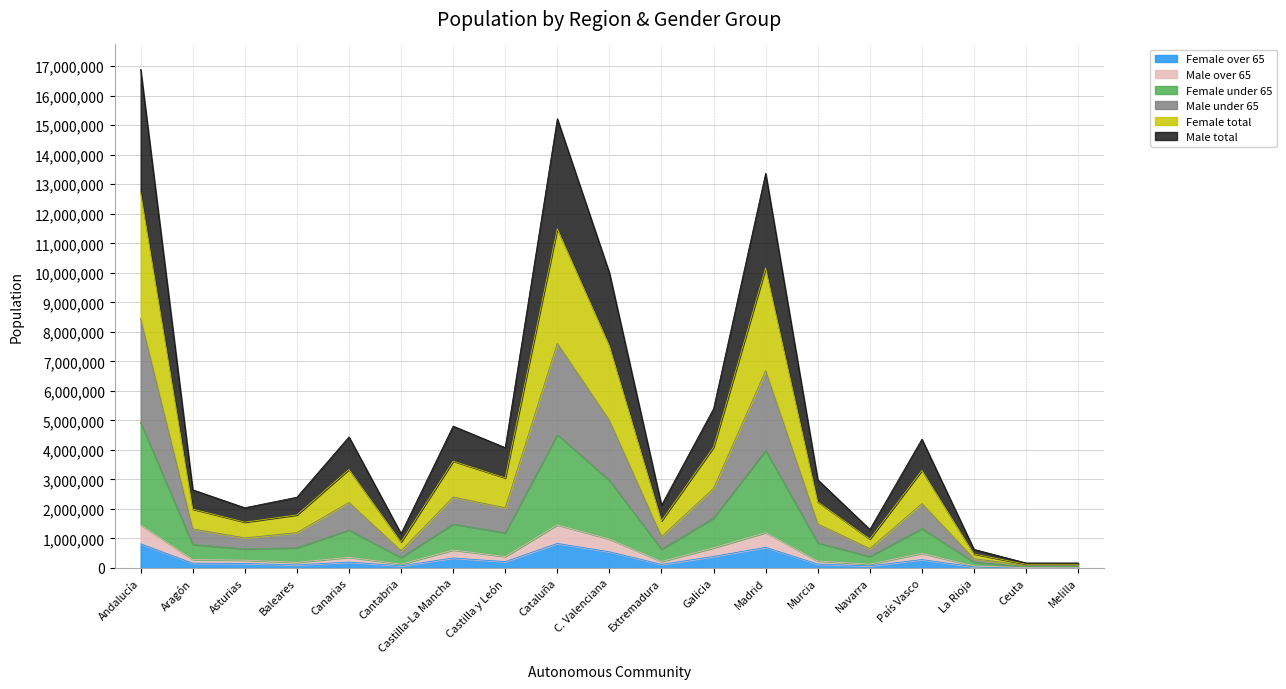

What position from the right is C. Valenciana?

10